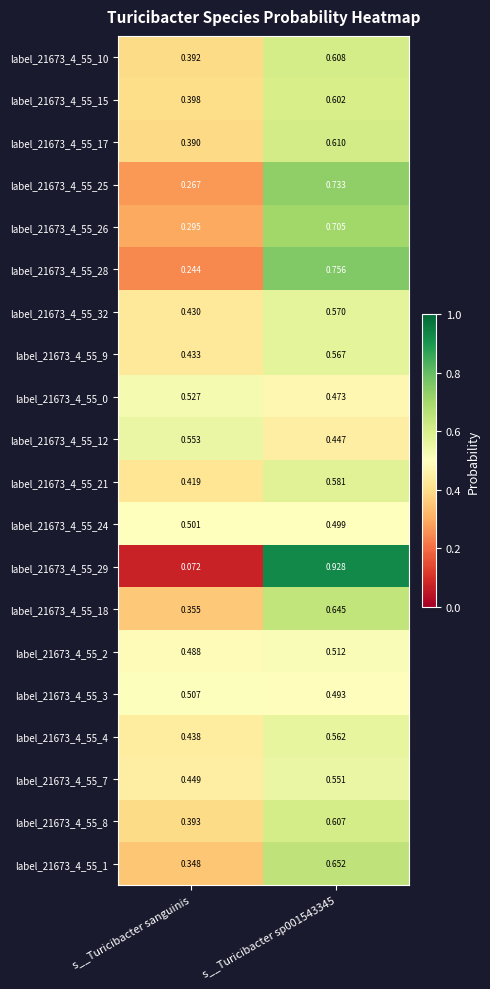

Is the value of label_21673_4_55_28 at s__Turicibacter sp001543345 greater than the value of label_21673_4_55_25 at s__Turicibacter sp001543345?

Yes